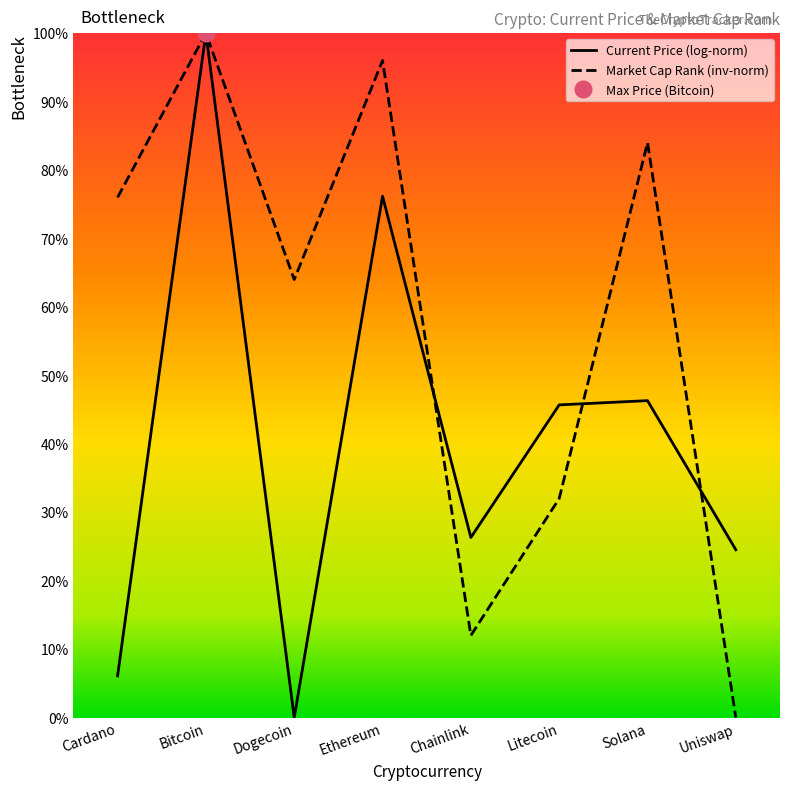

True or false: the data has more than 2 interior local peaks.

True